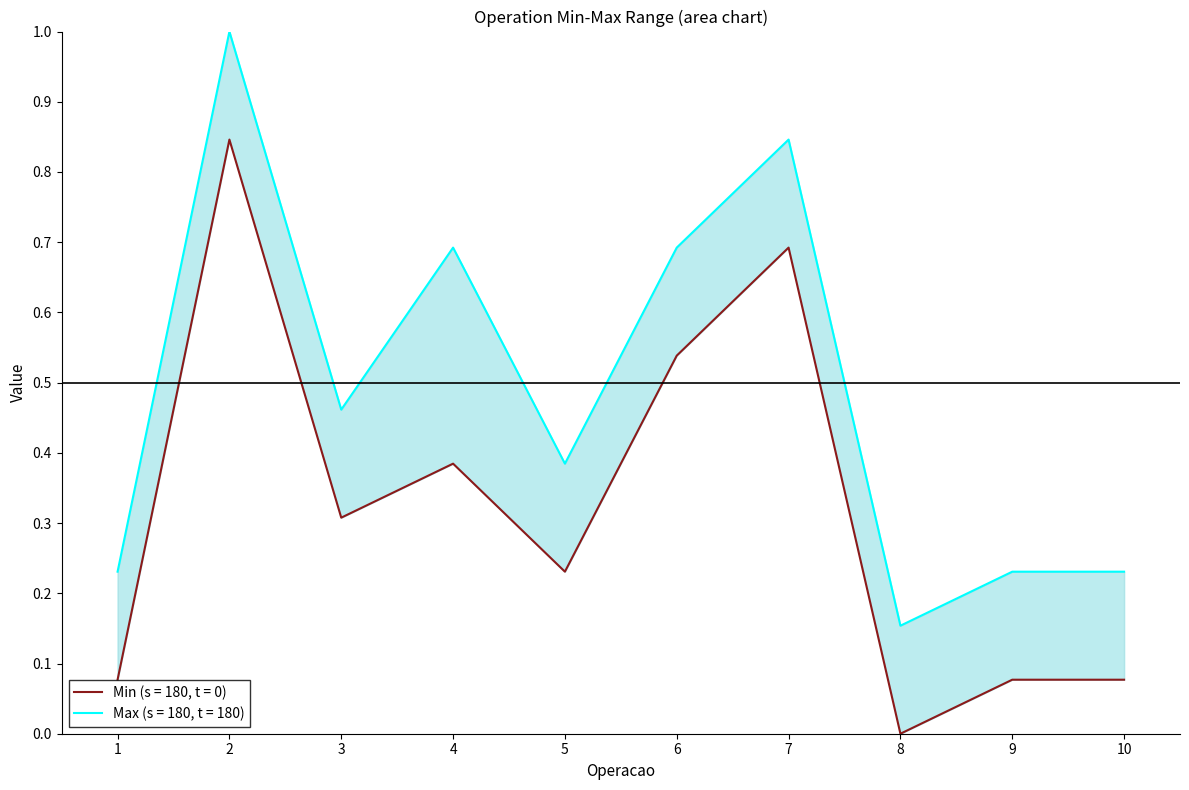

The value of Min at 7 is 0.5. True or false?

False